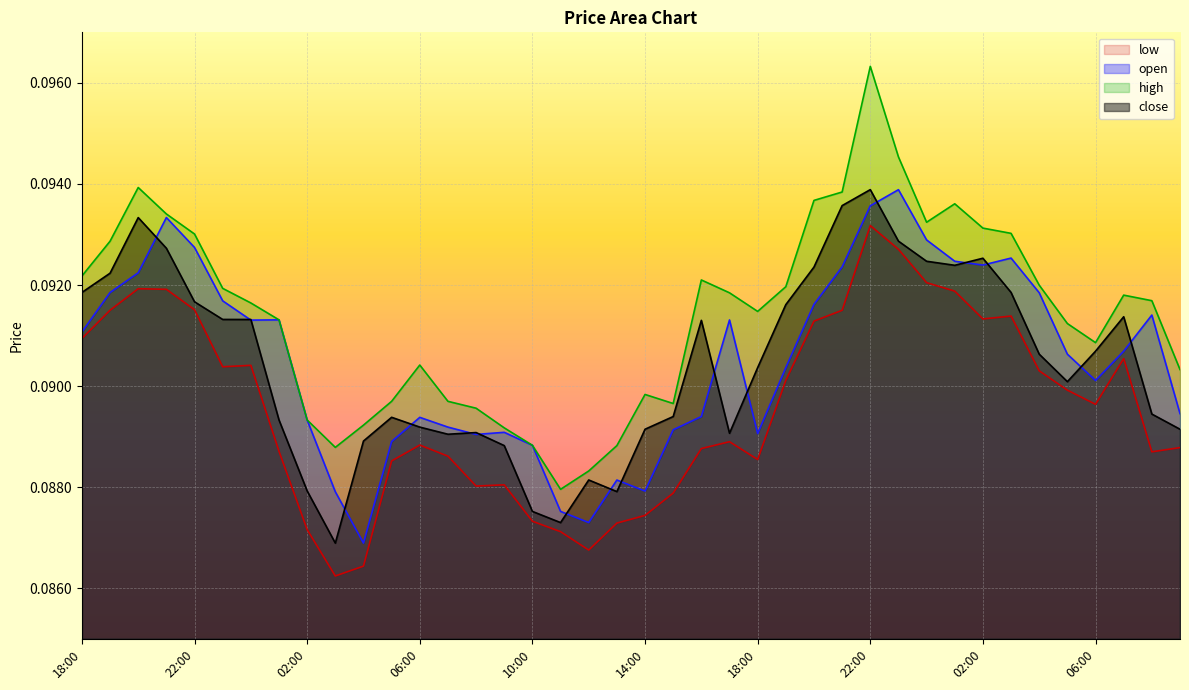

The value of high at 06:00 is 0.1. True or false?

True